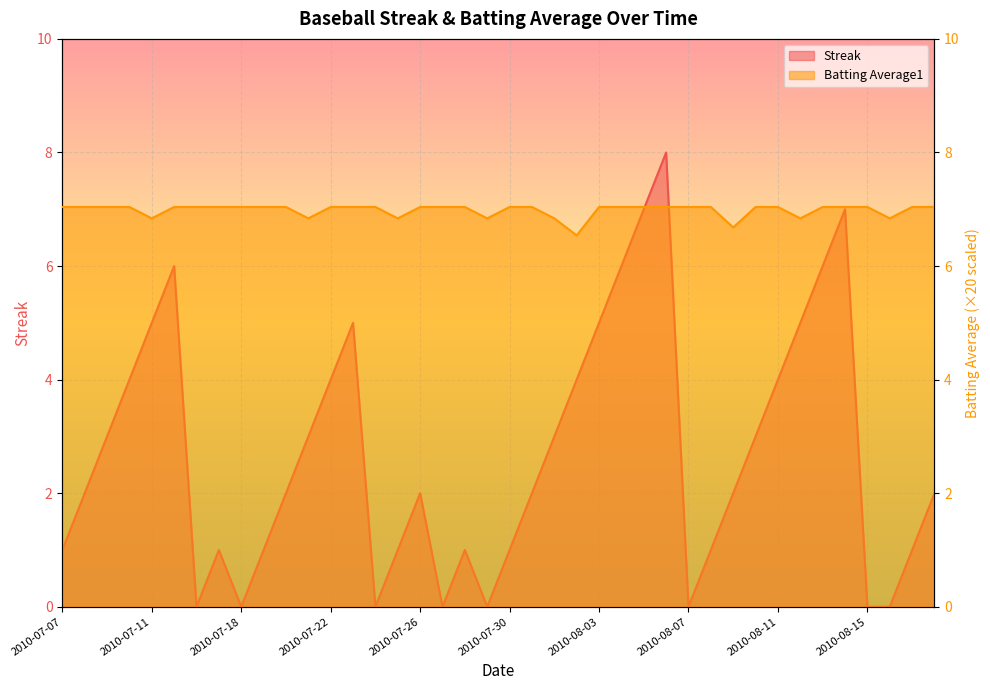

Between 2010-07-10 and 2010-07-15, which series saw the biggest shift?

Streak